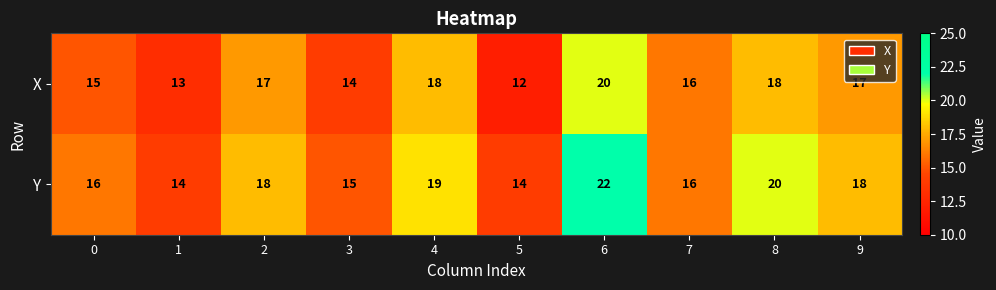

Rank the series by their maximum value, from lowest to highest.

X, Y